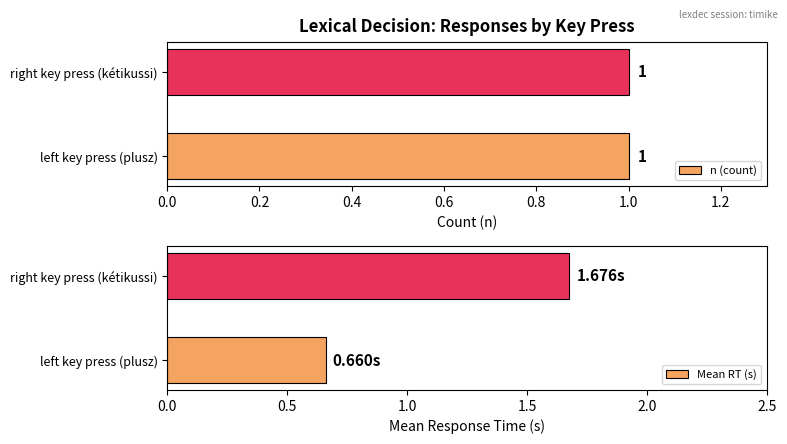

Where is Mean RT (s) nearest to the value 1?

left key press (plusz)